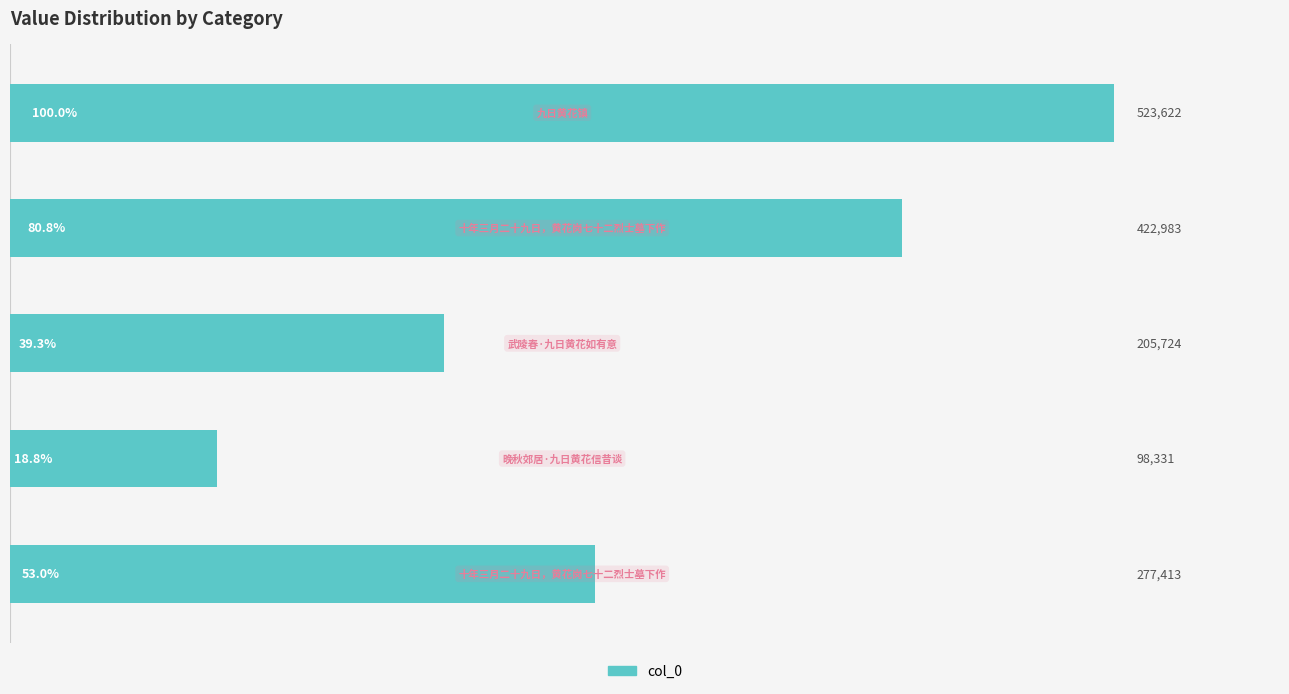

Reading top to bottom, transcribe all the data shown in this chart.

523622	422983	205724	98331	277413